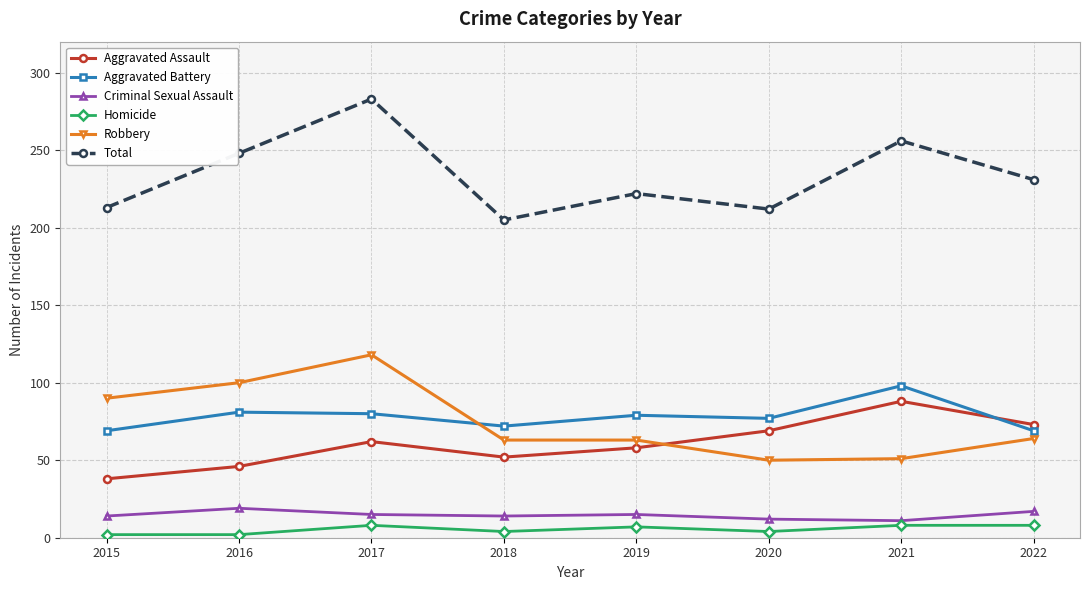

What is the difference between the maximum and minimum values in the Aggravated Battery series?

29